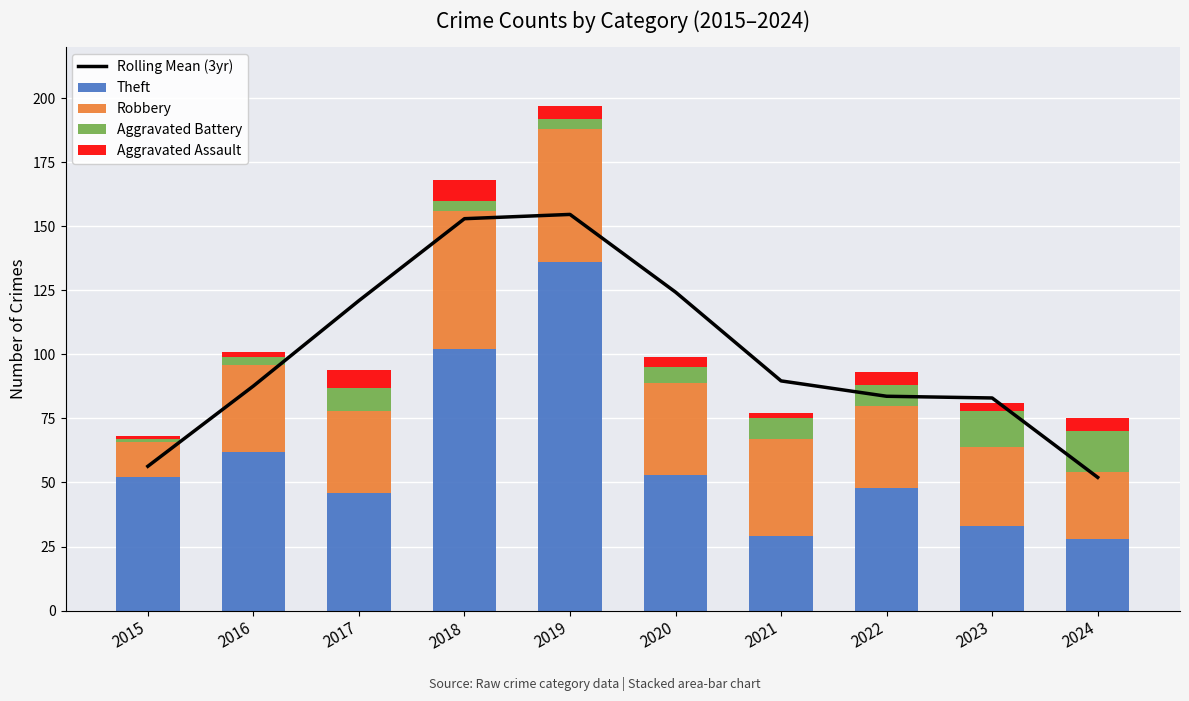

Reading right to left, extract all data points from this chart.

Rolling Mean (3yr): 2024=52.0	2023=83.0	2022=83.7	2021=89.7	2020=124.3	2019=154.7	2018=153.0	2017=121.0	2016=87.7	2015=56.3
Theft: 2024=28.0	2023=33.0	2022=48.0	2021=29.0	2020=53.0	2019=136.0	2018=102.0	2017=46.0	2016=62.0	2015=52.0
Robbery: 2024=26.0	2023=31.0	2022=32.0	2021=38.0	2020=36.0	2019=52.0	2018=54.0	2017=32.0	2016=34.0	2015=14.0
Aggravated Battery: 2024=16.0	2023=14.0	2022=8.0	2021=8.0	2020=6.0	2019=4.0	2018=4.0	2017=9.0	2016=3.0	2015=1.0
Aggravated Assault: 2024=5.0	2023=3.0	2022=5.0	2021=2.0	2020=4.0	2019=5.0	2018=8.0	2017=7.0	2016=2.0	2015=1.0